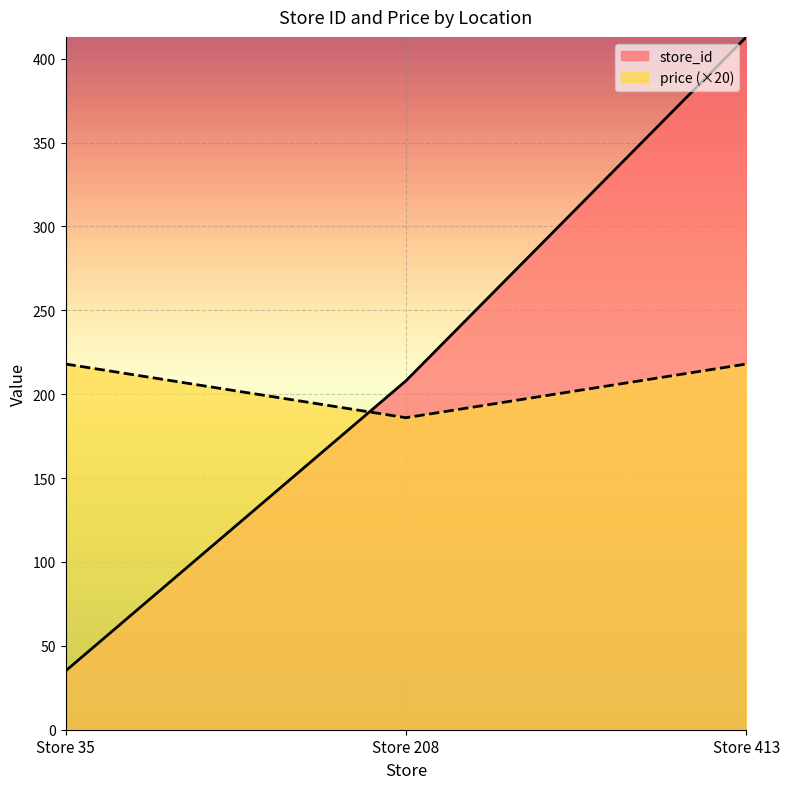

Rank the series at Store 413 from highest to lowest value.

store_id, price (×20)